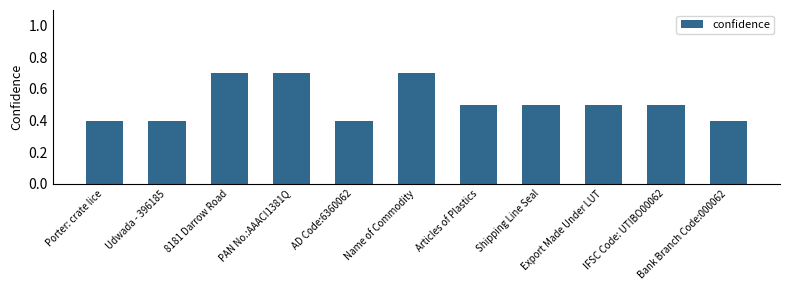

Reading left to right, what are all the values shown in this chart?

0.4	0.4	0.7	0.7	0.4	0.7	0.5	0.5	0.5	0.5	0.4